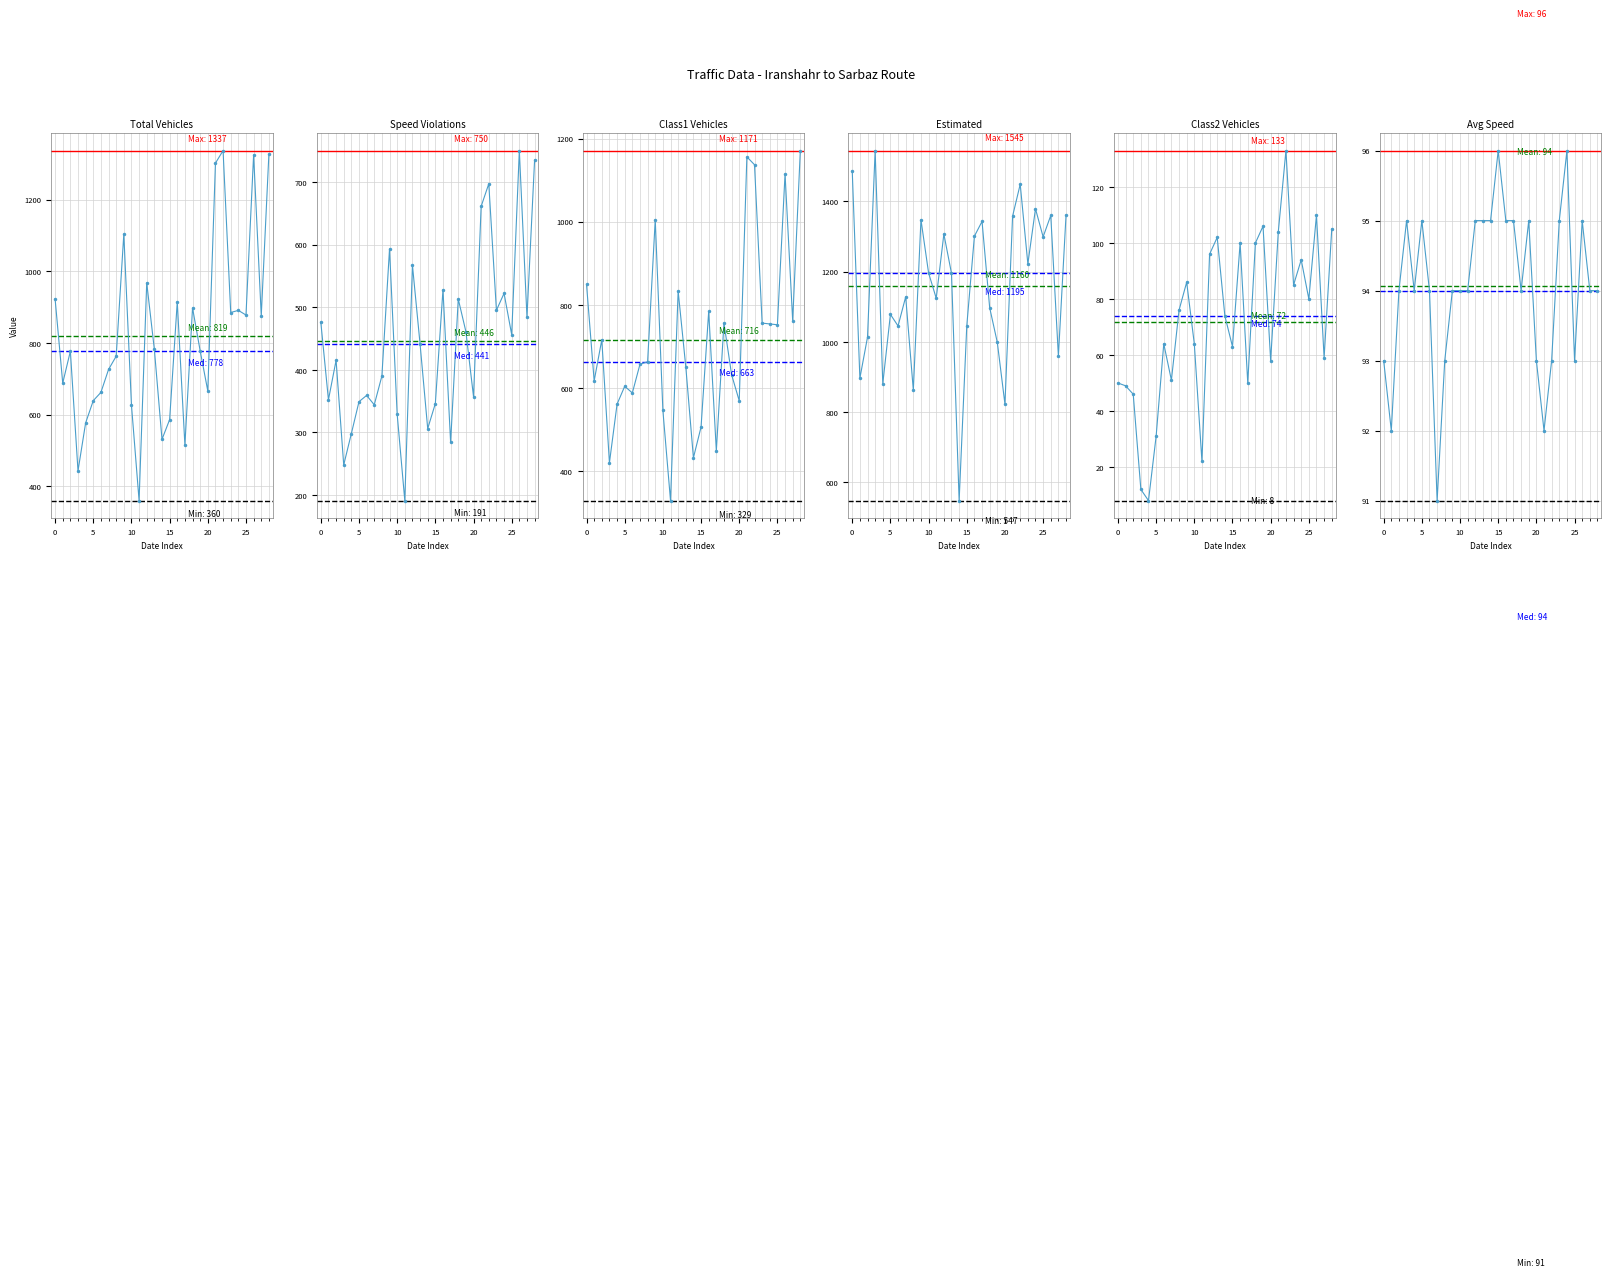

True or false: total_vehicles has a value of 1753 at 9.

False